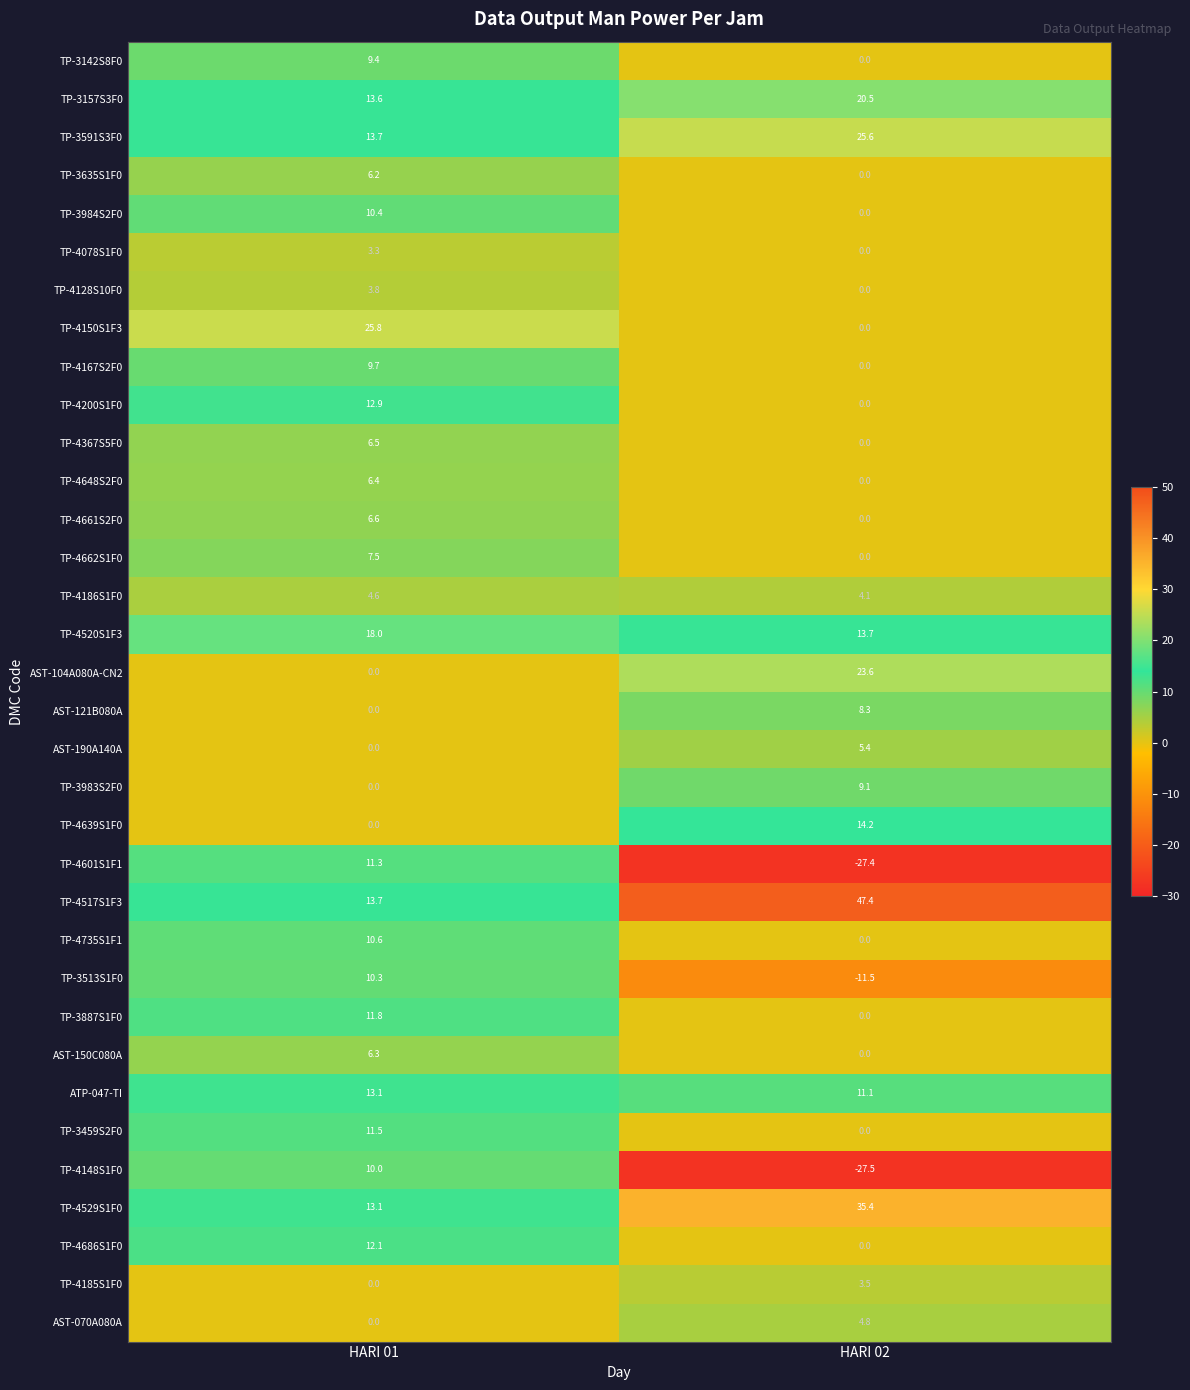

What is the total value across all series at HARI 02?

160.3